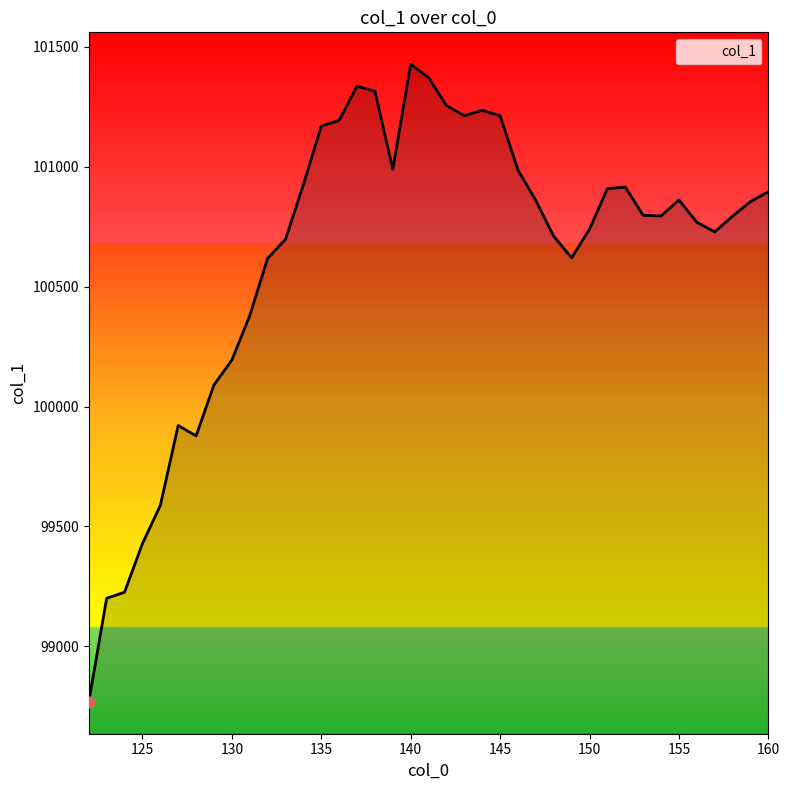

What is the difference between the maximum and minimum values?

2658.6